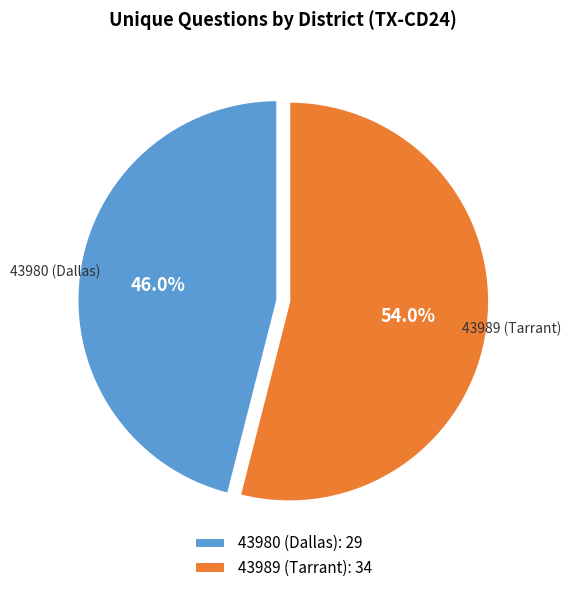

Is it true that 43980 (Dallas) is 38% of the pie?

False